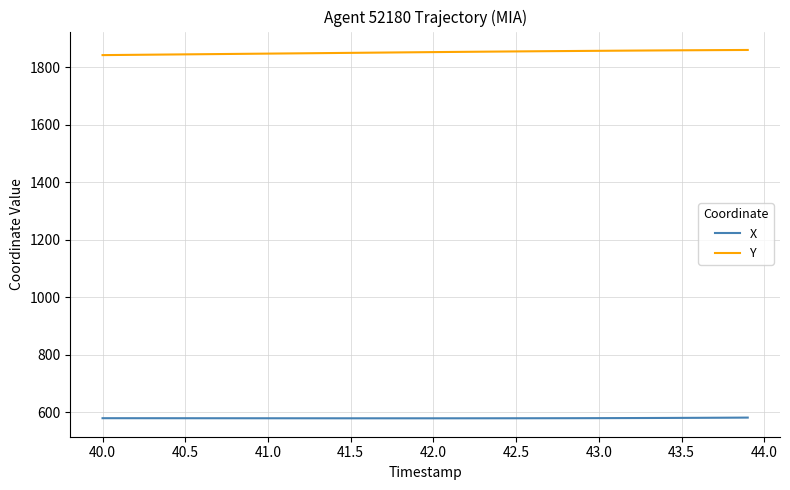

What is the sum of all X values?

23171.7